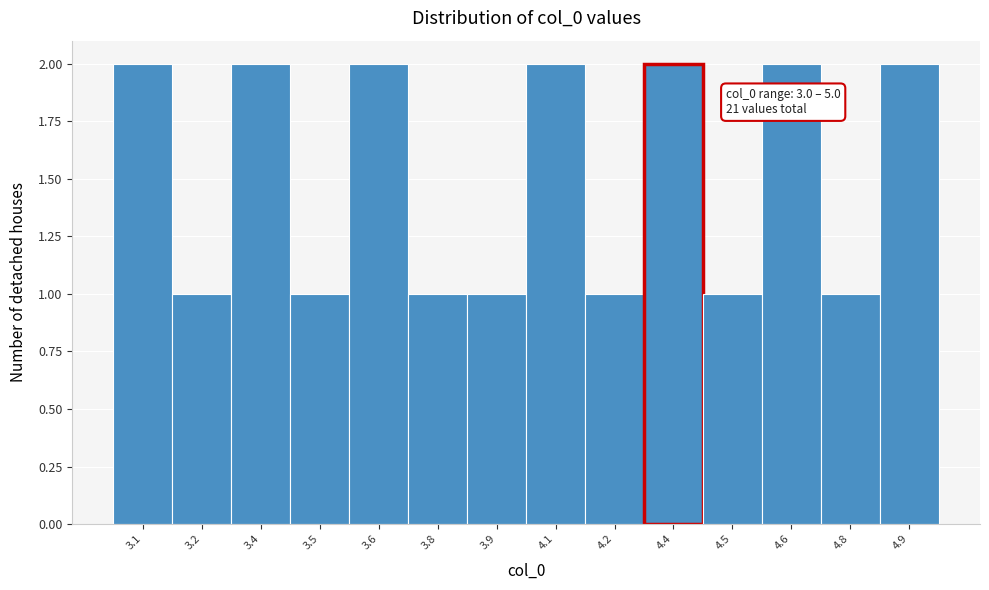

Reading right to left, transcribe all the data shown in this chart.

4.9=2	4.8=1	4.6=2	4.5=1	4.4=2	4.2=1	4.1=2	3.9=1	3.8=1	3.6=2	3.5=1	3.4=2	3.2=1	3.1=2